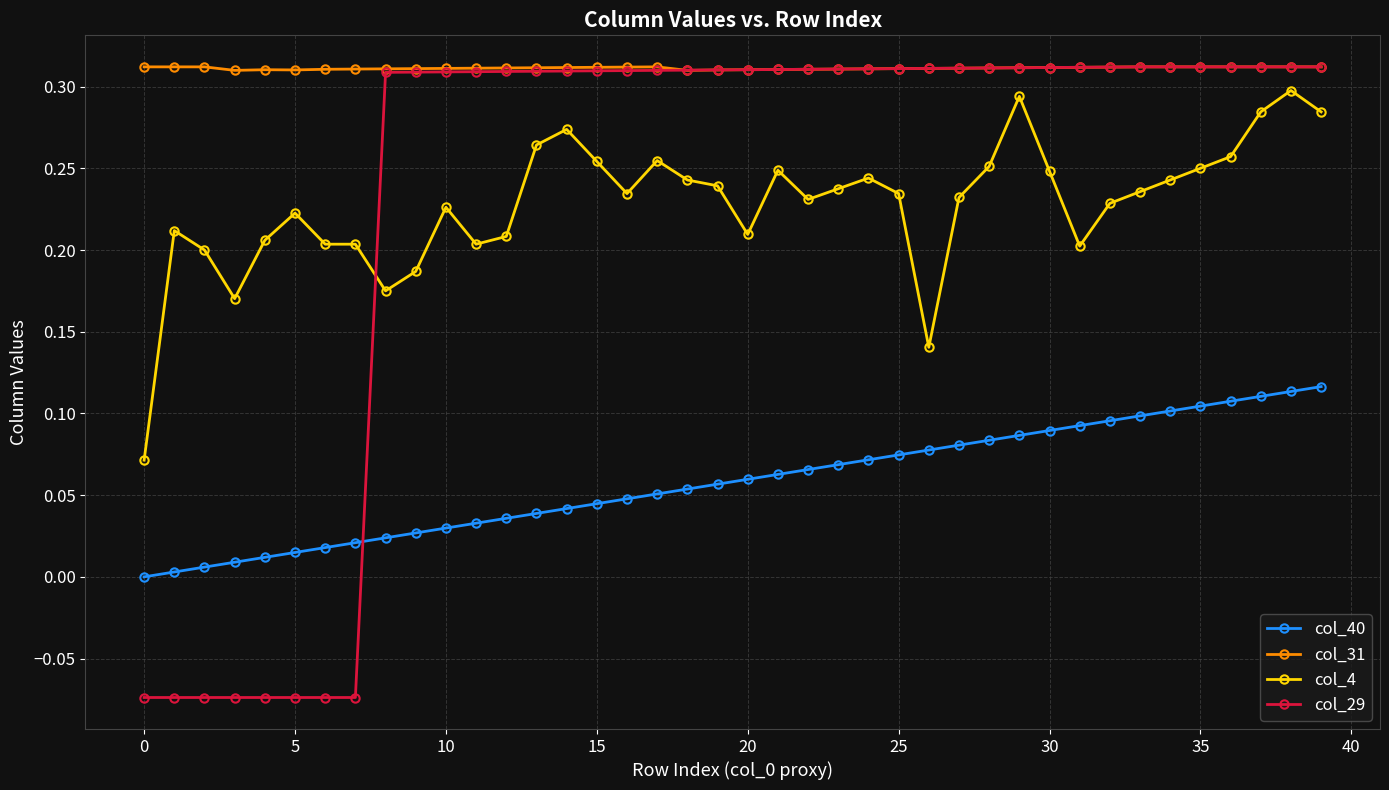

Which series has the largest range (max minus min)?

col_29